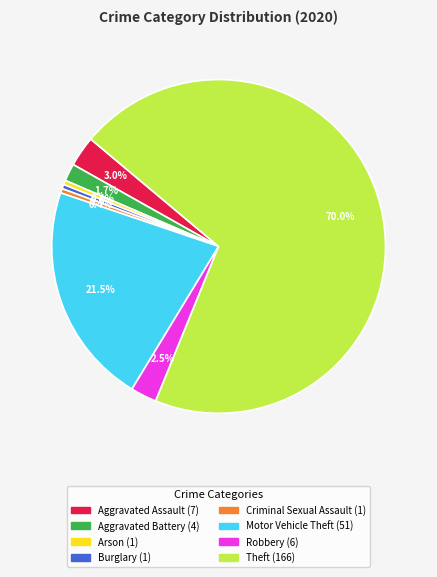

Is there any slice that represents more than half of the pie?

Yes